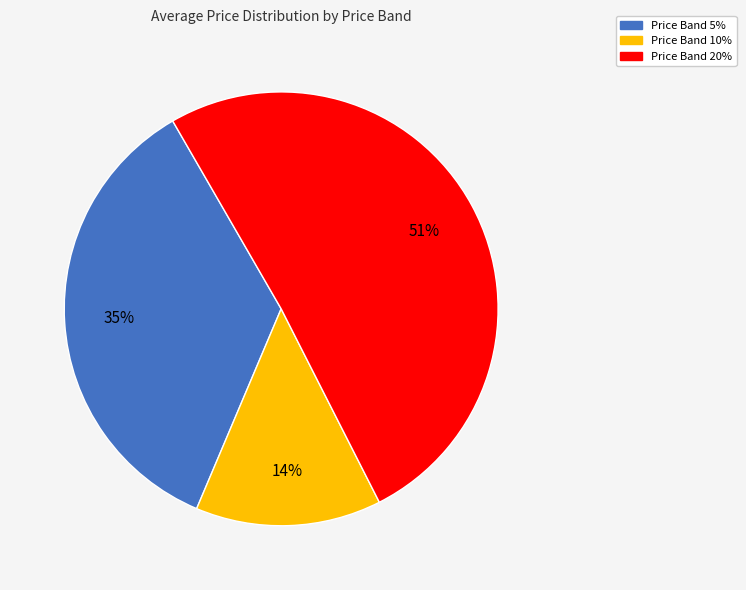

Is there a majority slice in this chart?

Yes